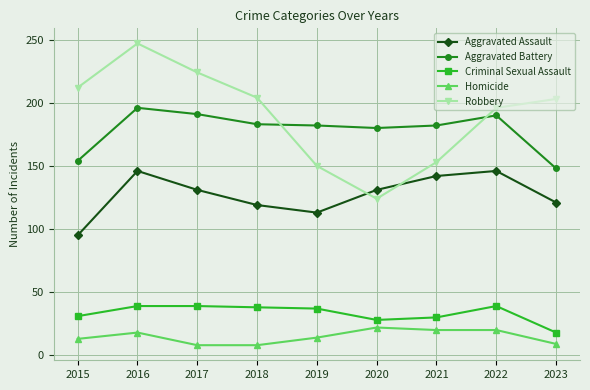

What is the smallest value displayed?

8